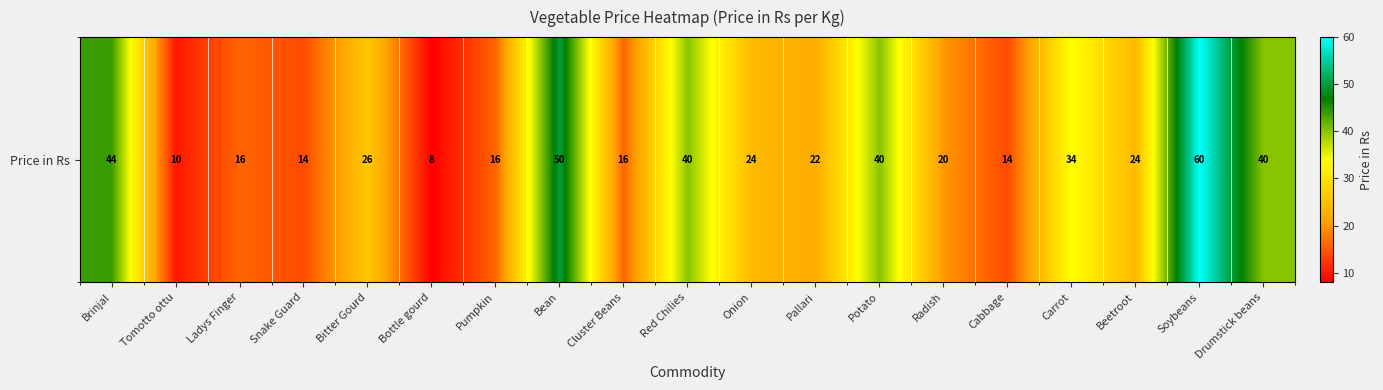

How many data points does each series have?

19